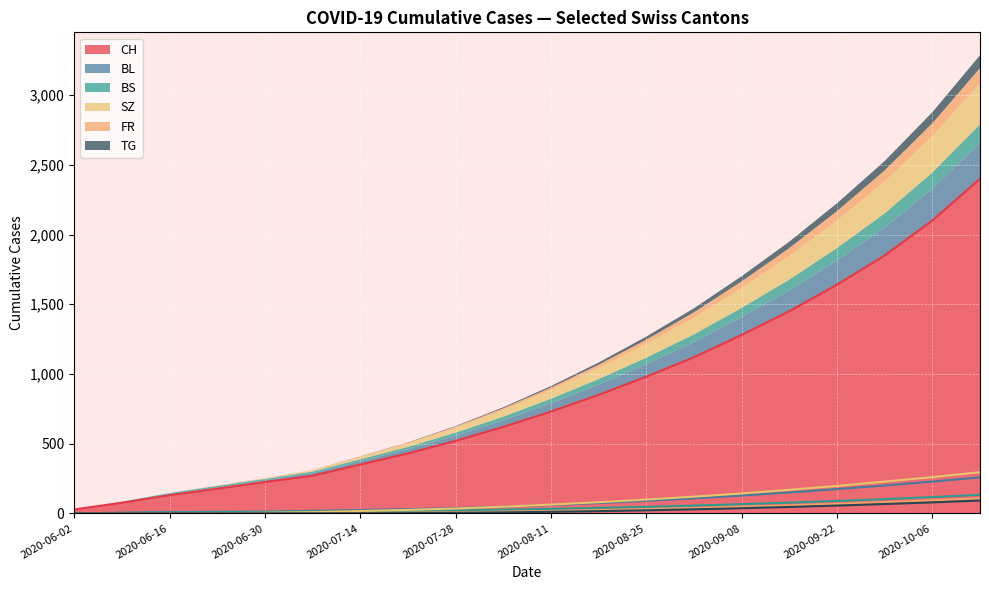

At which label is FR closest to 46?

2020-09-15